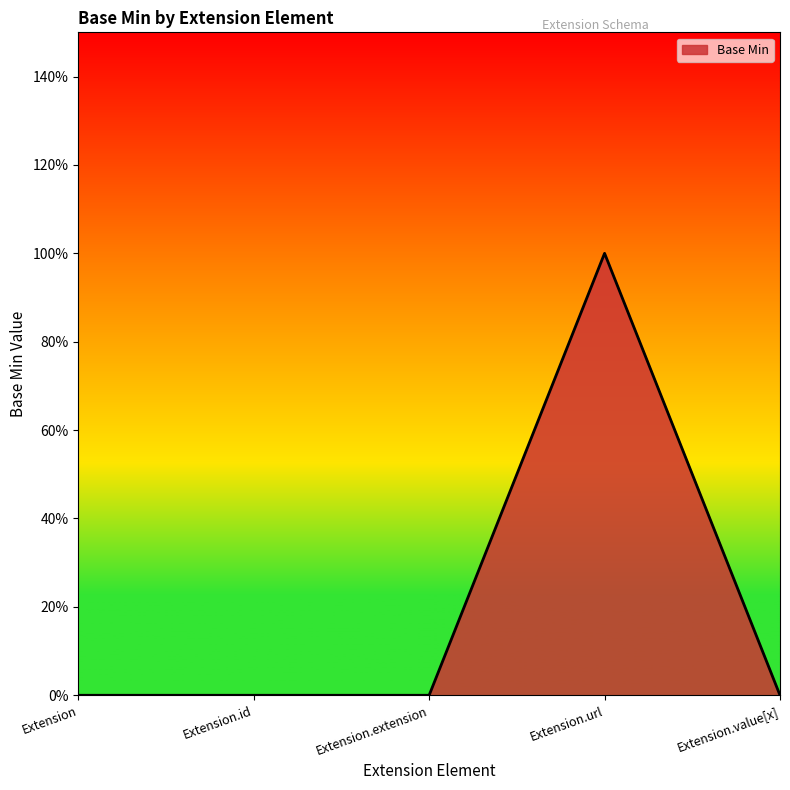

Reading right to left, transcribe all the data shown in this chart.

Extension.value[x]=0	Extension.url=1	Extension.extension=0	Extension.id=0	Extension=0